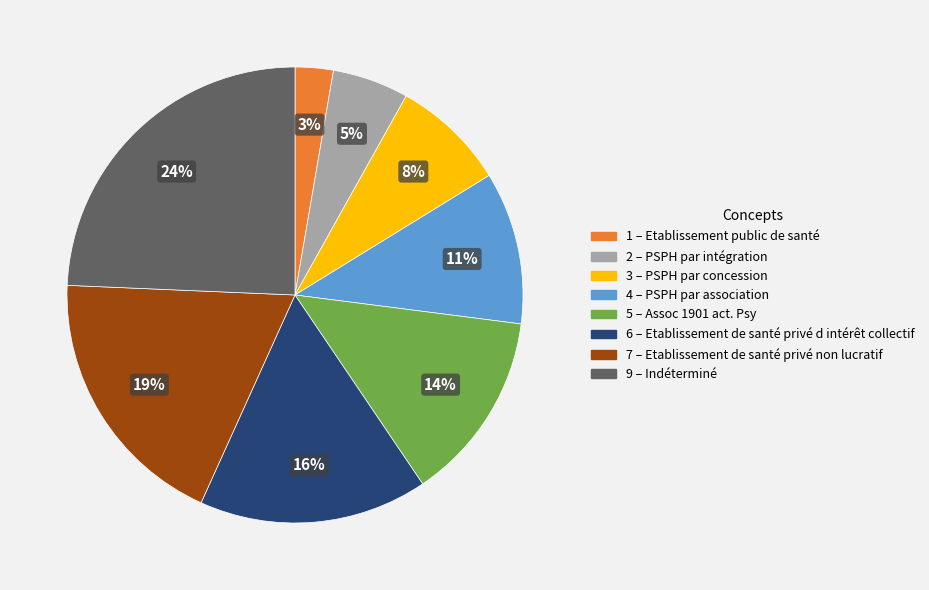

Is there a majority slice in this chart?

No